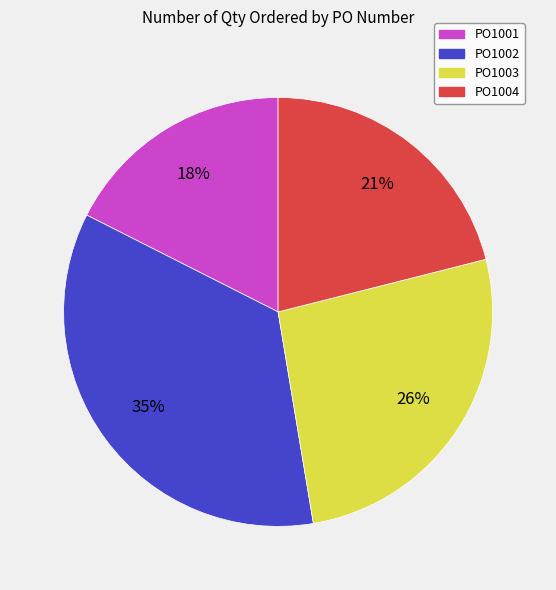

To the nearest percent, what is the average slice percentage?

25%